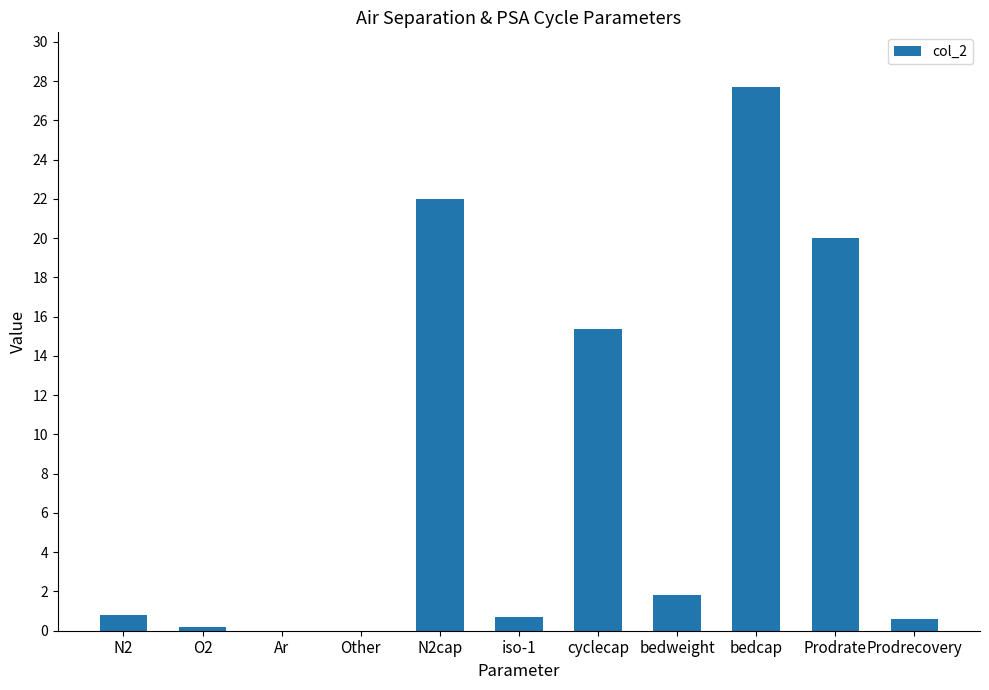

How many distinct data groups are displayed?

1